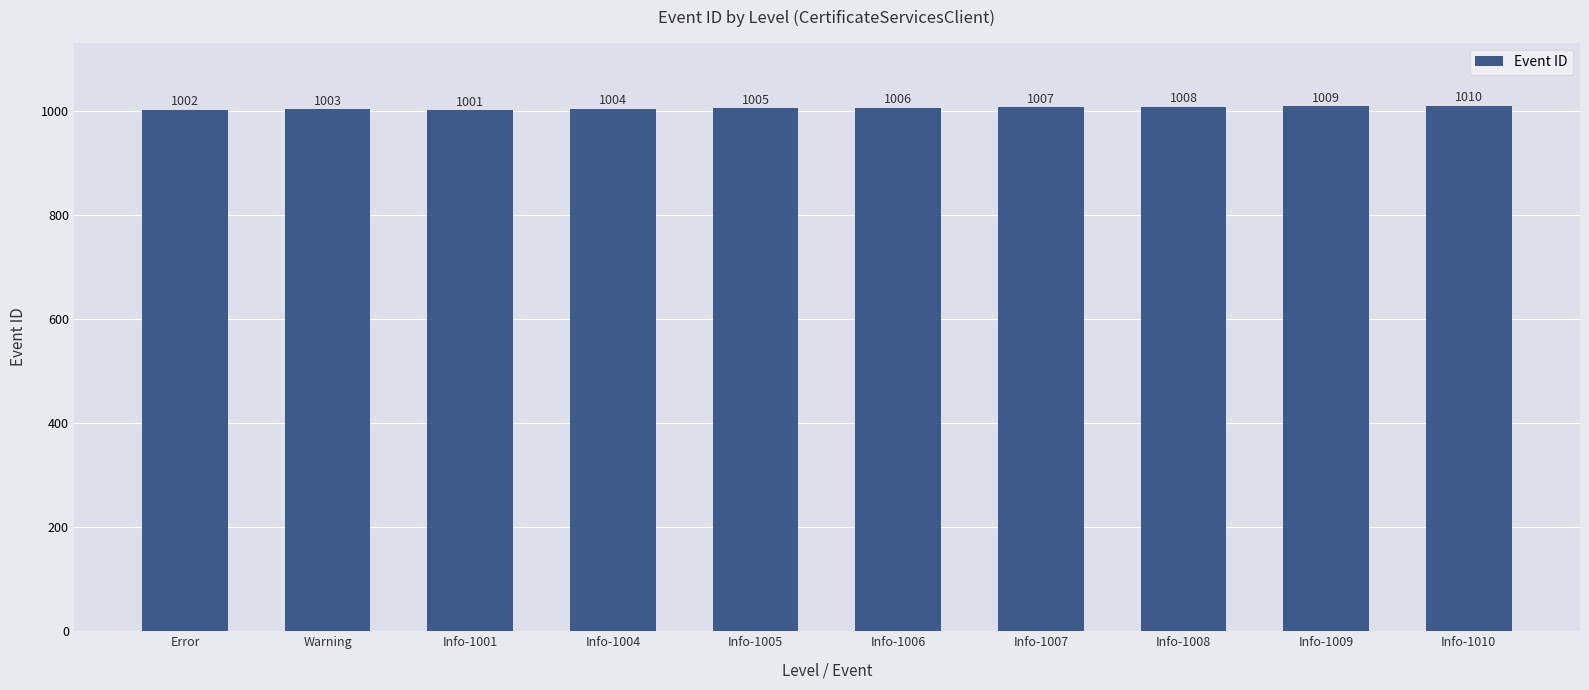

What is the maximum value shown in the chart?

1010